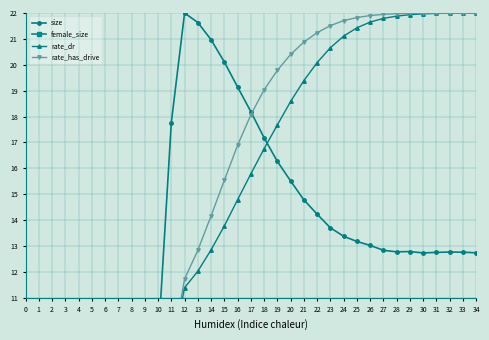

At which category is the sum across all series the highest?

32